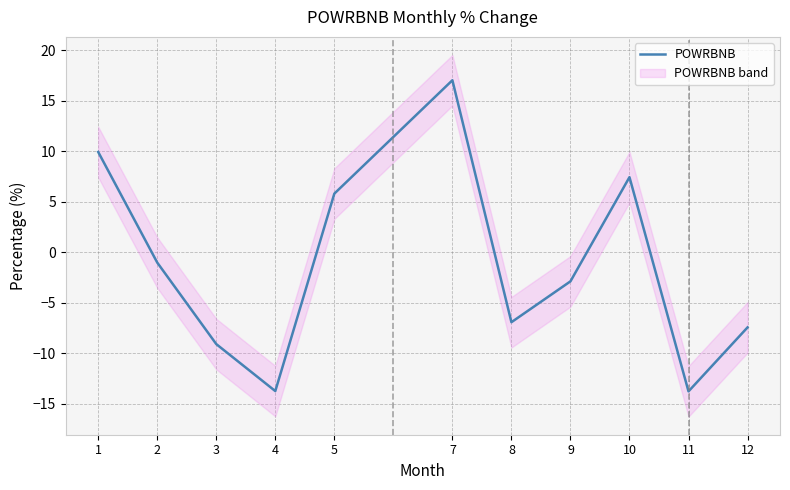

How many series are shown in this chart?

1